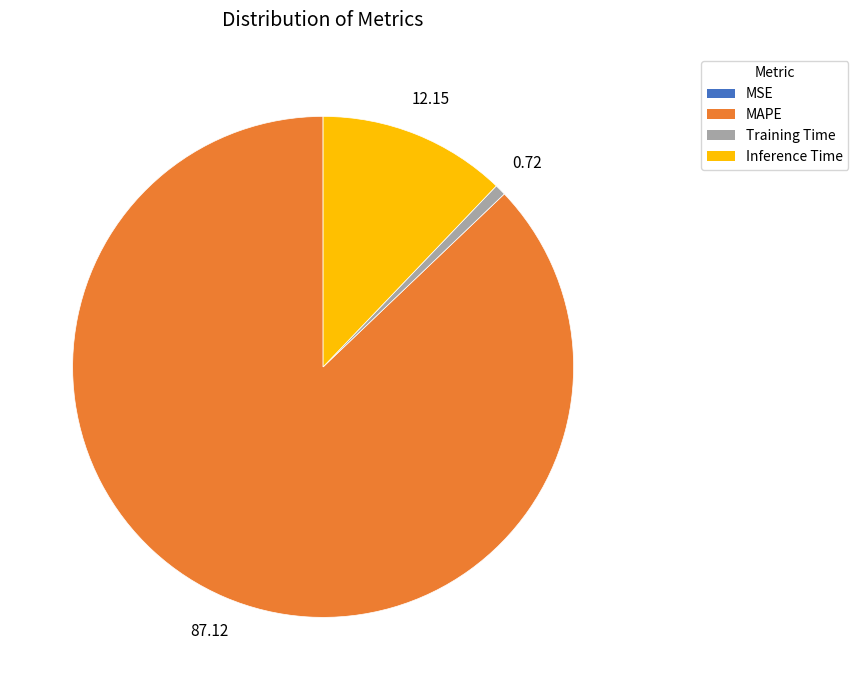

Which slice represents more than half of the pie?

MAPE